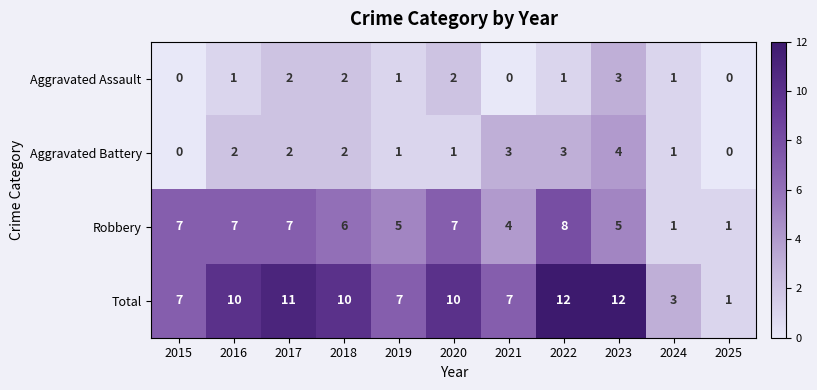

What value does the Robbery series have at 2015?

7